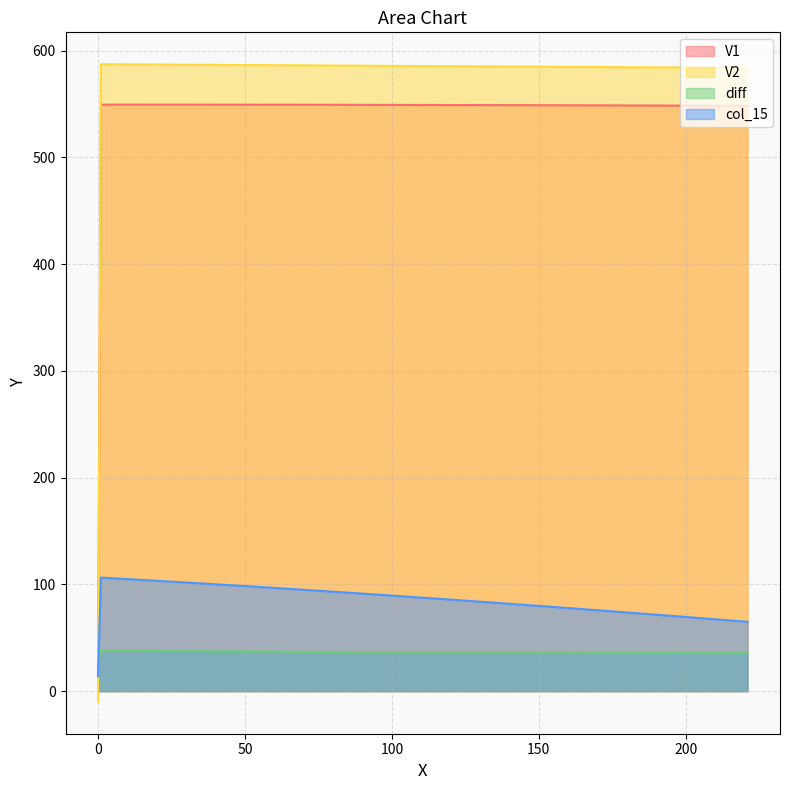

True or false: V1 and diff cross at least once.

True